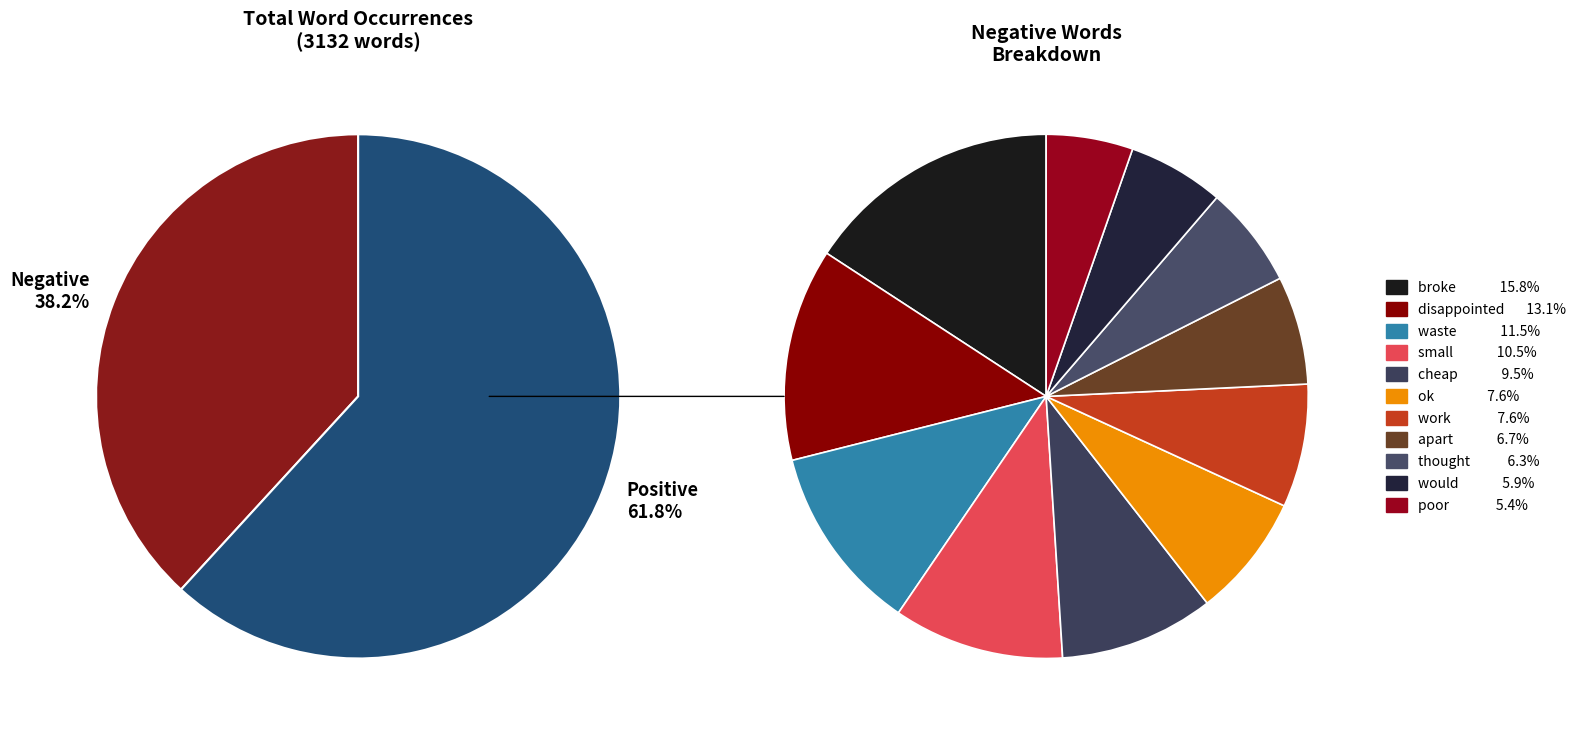

To the nearest percent, what portion does would represent?

6%